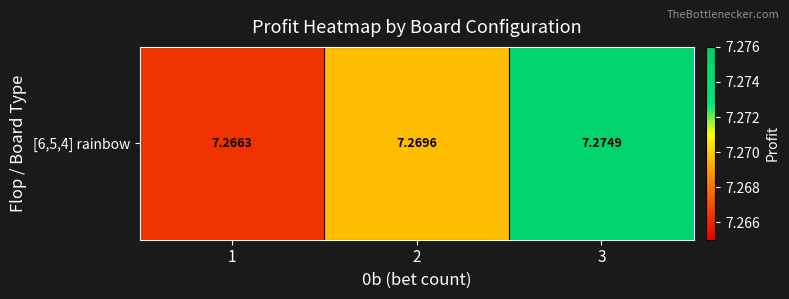

The chart shows a value of 4.8 at 1. True or false?

False